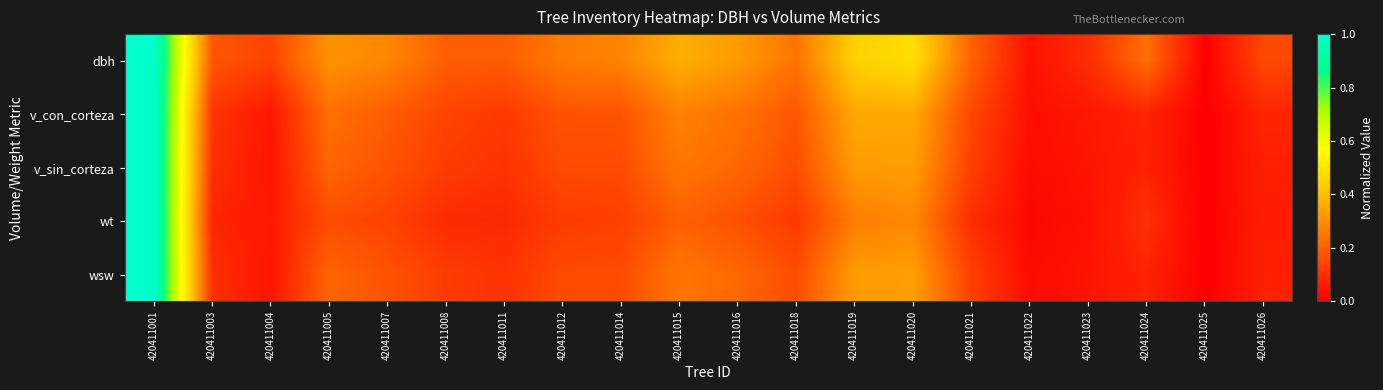

Reading left to right, what are all the values shown in this chart?

dbh: 420411001=1.0	420411003=0.2	420411004=0.1	420411005=0.3	420411007=0.3	420411008=0.2	420411011=0.2	420411012=0.3	420411014=0.3	420411015=0.4	420411016=0.3	420411018=0.2	420411019=0.4	420411020=0.5	420411021=0.2	420411022=0.0	420411023=0.1	420411024=0.2	420411025=0.0	420411026=0.2
v_con_corteza: 420411001=1.0	420411003=0.1	420411004=0.0	420411005=0.2	420411007=0.2	420411008=0.1	420411011=0.1	420411012=0.2	420411014=0.2	420411015=0.3	420411016=0.2	420411018=0.2	420411019=0.4	420411020=0.4	420411021=0.2	420411022=0.0	420411023=0.1	420411024=0.1	420411025=0.0	420411026=0.1
v_sin_corteza: 420411001=1.0	420411003=0.1	420411004=0.0	420411005=0.2	420411007=0.2	420411008=0.1	420411011=0.1	420411012=0.2	420411014=0.2	420411015=0.2	420411016=0.2	420411018=0.2	420411019=0.3	420411020=0.3	420411021=0.1	420411022=0.0	420411023=0.0	420411024=0.1	420411025=0.0	420411026=0.1
wt: 420411001=1.0	420411003=0.1	420411004=0.1	420411005=0.2	420411007=0.1	420411008=0.1	420411011=0.1	420411012=0.1	420411014=0.1	420411015=0.2	420411016=0.2	420411018=0.1	420411019=0.3	420411020=0.3	420411021=0.1	420411022=0.0	420411023=0.0	420411024=0.1	420411025=0.0	420411026=0.1
wsw: 420411001=1.0	420411003=0.1	420411004=0.0	420411005=0.2	420411007=0.2	420411008=0.1	420411011=0.1	420411012=0.2	420411014=0.2	420411015=0.2	420411016=0.2	420411018=0.2	420411019=0.3	420411020=0.3	420411021=0.1	420411022=0.0	420411023=0.0	420411024=0.1	420411025=0.0	420411026=0.1